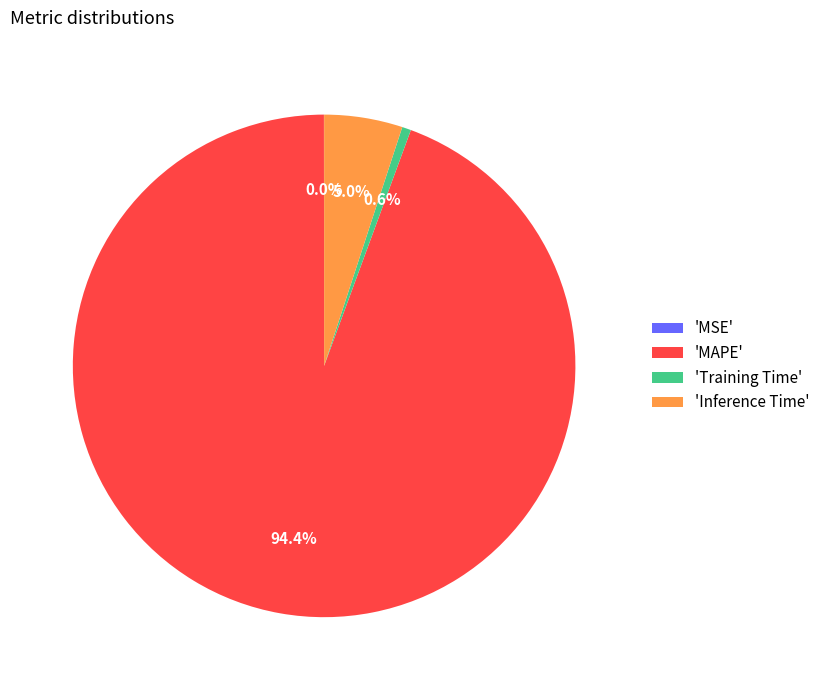

Does 'Training Time' account for over 50% of the chart?

No